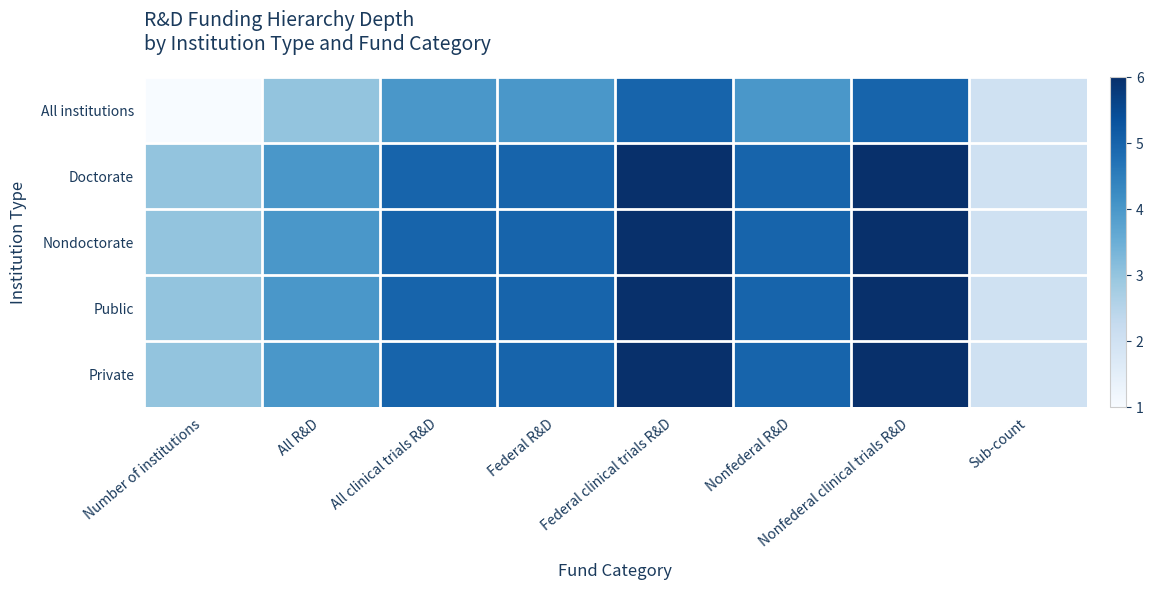

What is the total value across all series at Federal clinical trials R&D?

29